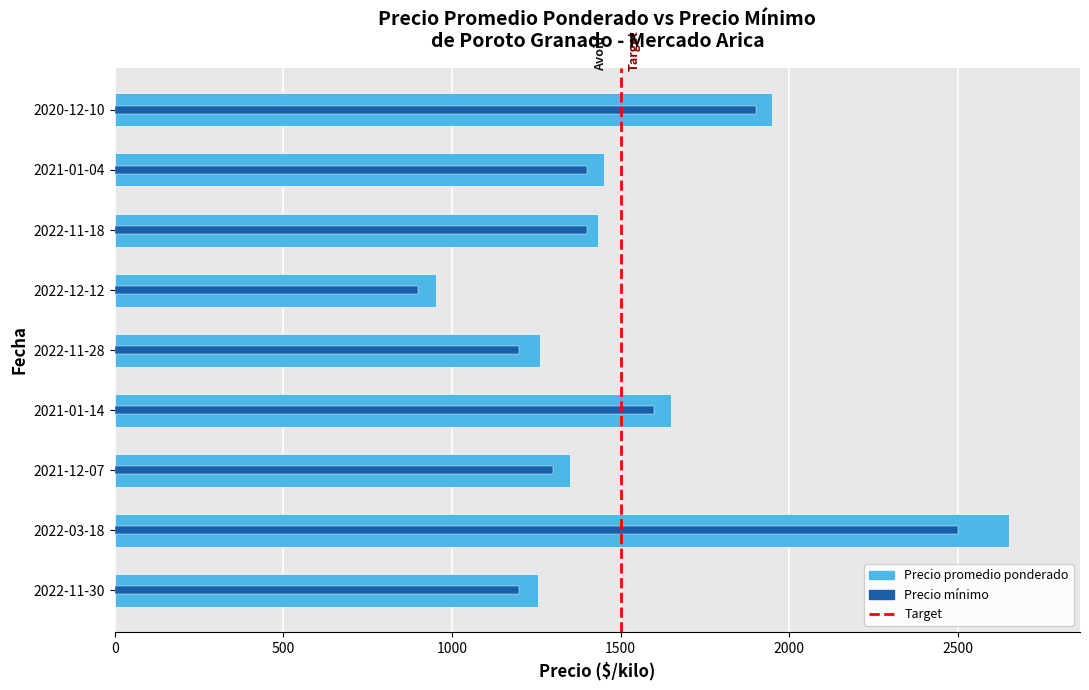

How many values in the Precio mínimo series are below 1400?

4